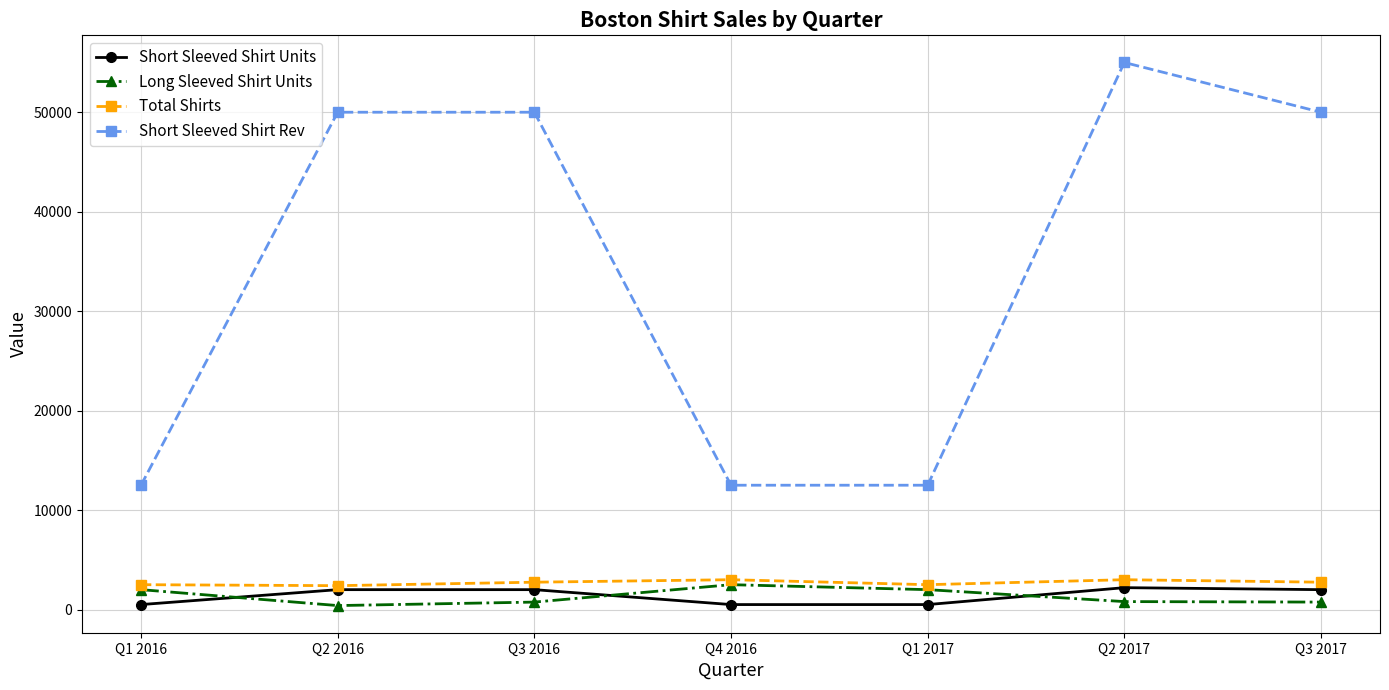

What is the label of the 7th point from the right?

Q1 2016